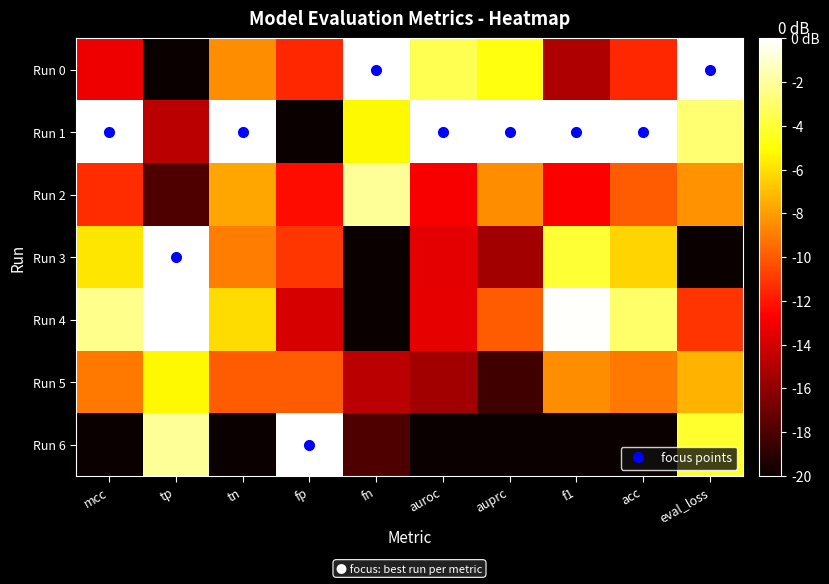

Reading left to right, transcribe all the data shown in this chart.

Run 0: mcc=-13.2	tp=-20.0	tn=-8.5	fp=-11.5	fn=0.0	auroc=-3.5	auprc=-4.8	f1=-15.1	acc=-11.5	eval_loss=0.0
Run 1: mcc=0.0	tp=-14.7	tn=0.0	fp=-20.0	fn=-5.3	auroc=0.0	auprc=0.0	f1=0.0	acc=0.0	eval_loss=-2.8
Run 2: mcc=-11.3	tp=-17.9	tn=-7.7	fp=-12.3	fn=-2.1	auroc=-12.8	auprc=-8.5	f1=-12.8	acc=-10.0	eval_loss=-8.3
Run 3: mcc=-5.8	tp=0.0	tn=-9.0	fp=-11.0	fn=-20.0	auroc=-13.5	auprc=-15.4	f1=-4.0	acc=-6.4	eval_loss=-20.0
Run 4: mcc=-2.3	tp=0.0	tn=-6.2	fp=-13.8	fn=-20.0	auroc=-13.4	auprc=-10.0	f1=-0.1	acc=-3.0	eval_loss=-11.1
Run 5: mcc=-9.1	tp=-5.3	tn=-10.0	fp=-10.0	fn=-14.7	auroc=-15.4	auprc=-18.3	f1=-8.5	acc=-9.1	eval_loss=-7.4
Run 6: mcc=-20.0	tp=-2.1	tn=-20.0	fp=0.0	fn=-17.9	auroc=-20.0	auprc=-20.0	f1=-20.0	acc=-20.0	eval_loss=-4.2